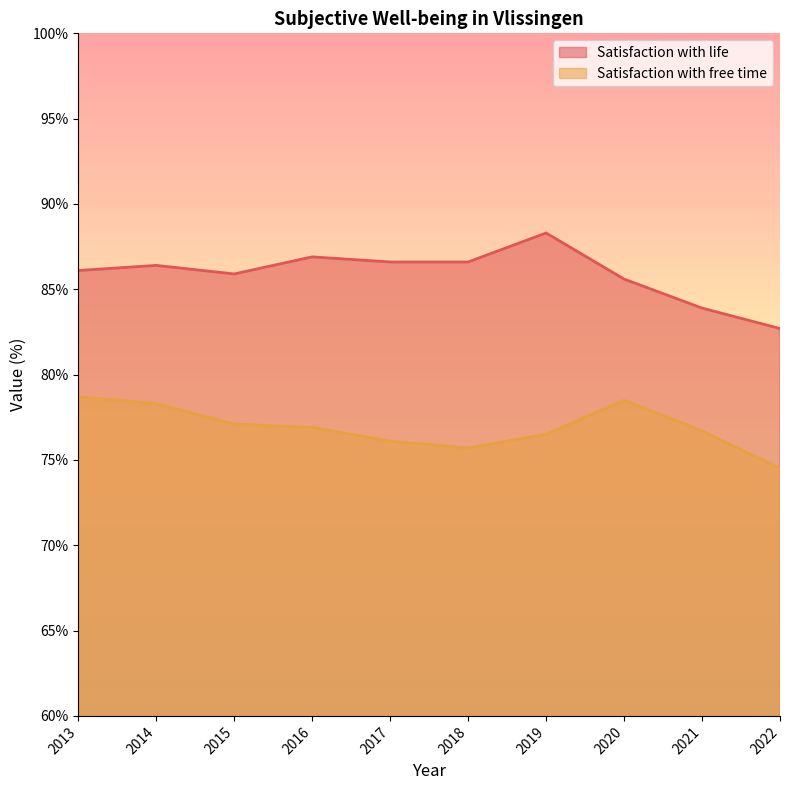

What is the sum of the Satisfaction with life values at 2019 and 2015?

174.2